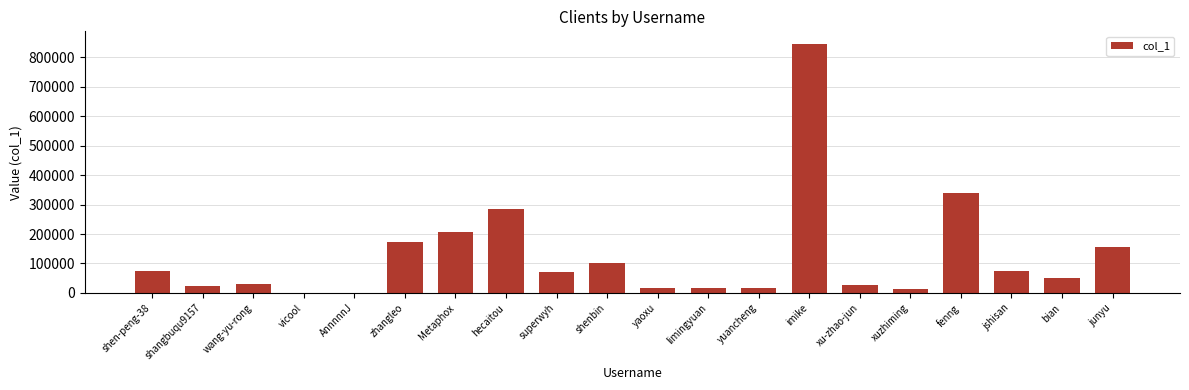

Read the value at hecaitou.

286567